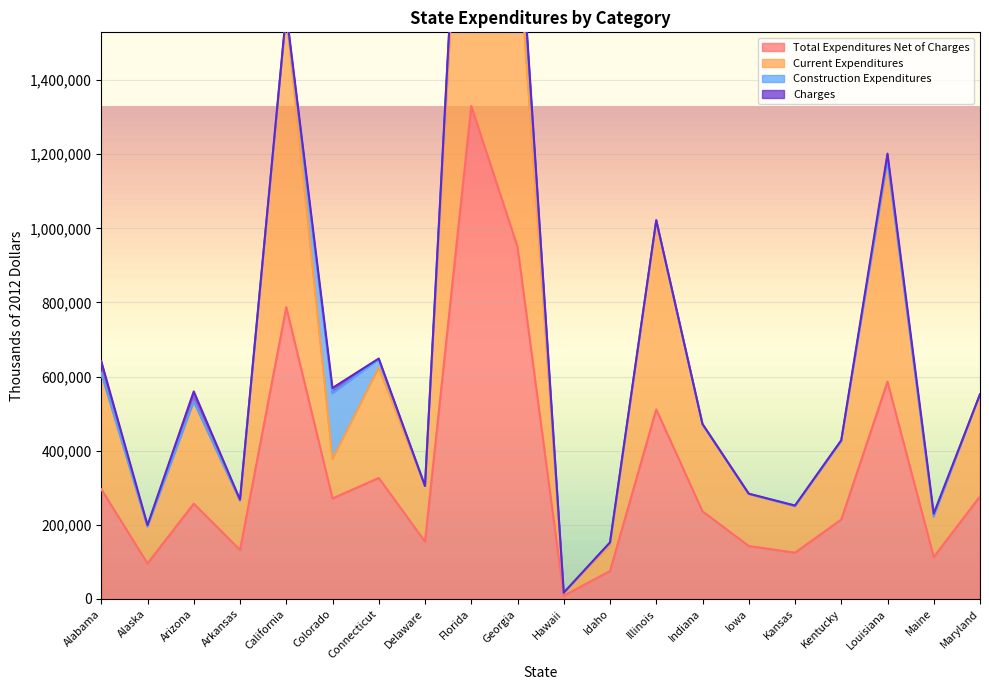

What is the value of the Current Expenditures point at the 18th from the left?

1179663